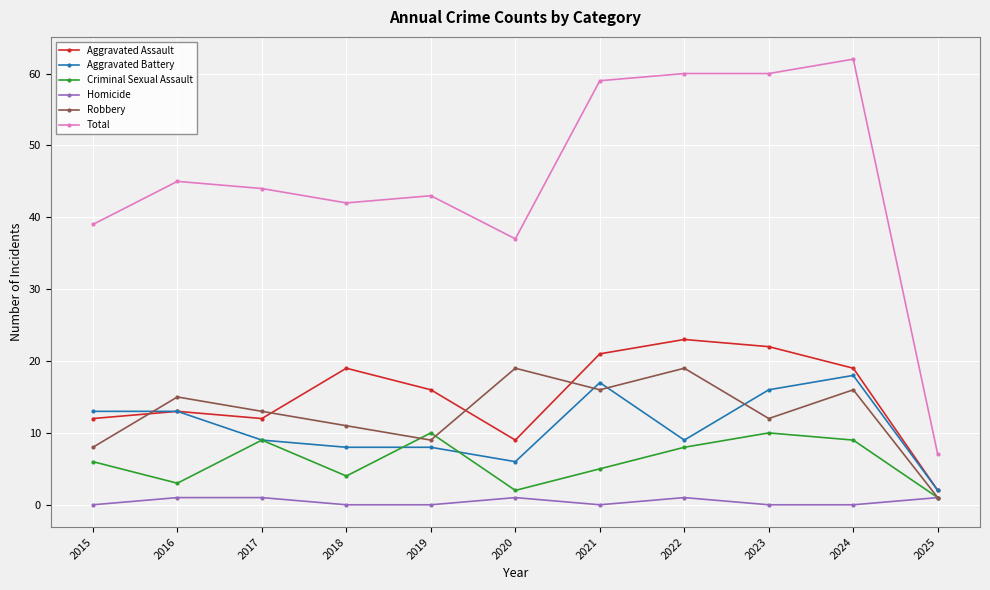

What is the difference between the maximum and minimum values in the Aggravated Battery series?

16